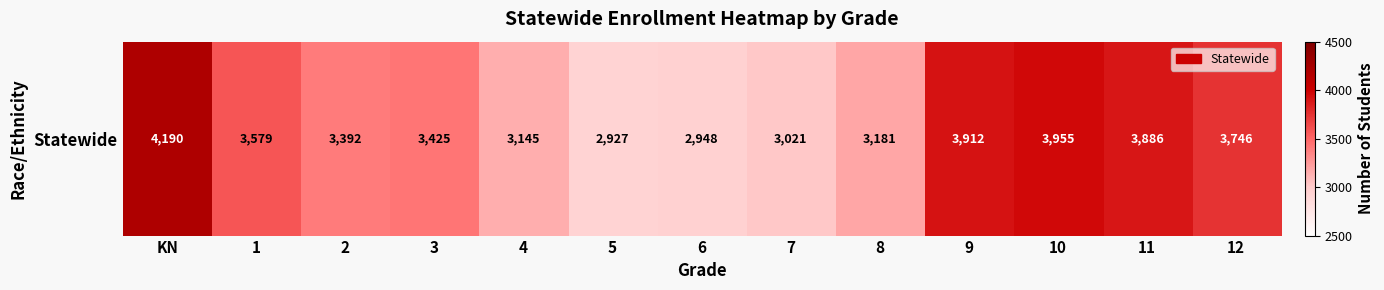

What is the change in value from 2 to 6?

-444